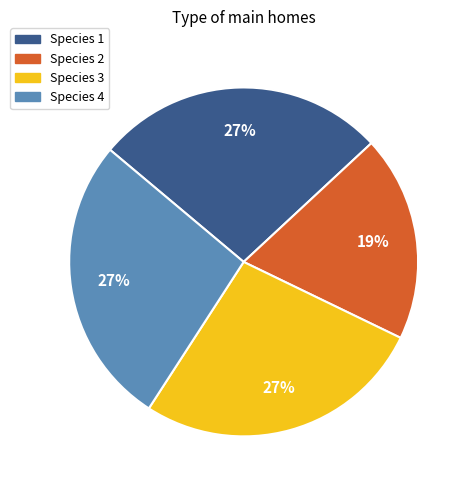

Which has a higher value, Species 2 or Species 1?

Species 1